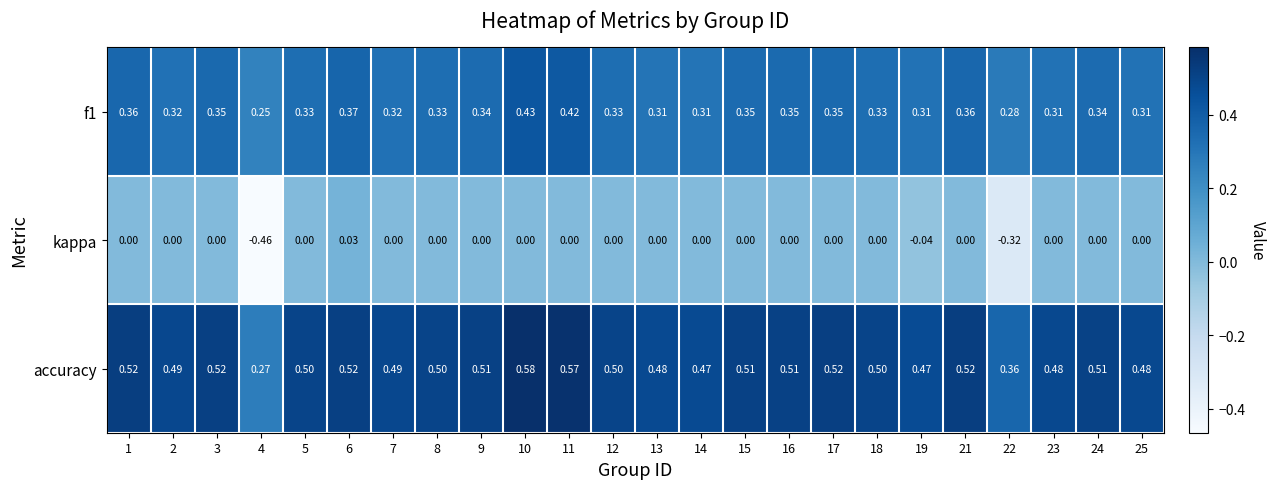

Which series has the largest total across all categories?

accuracy